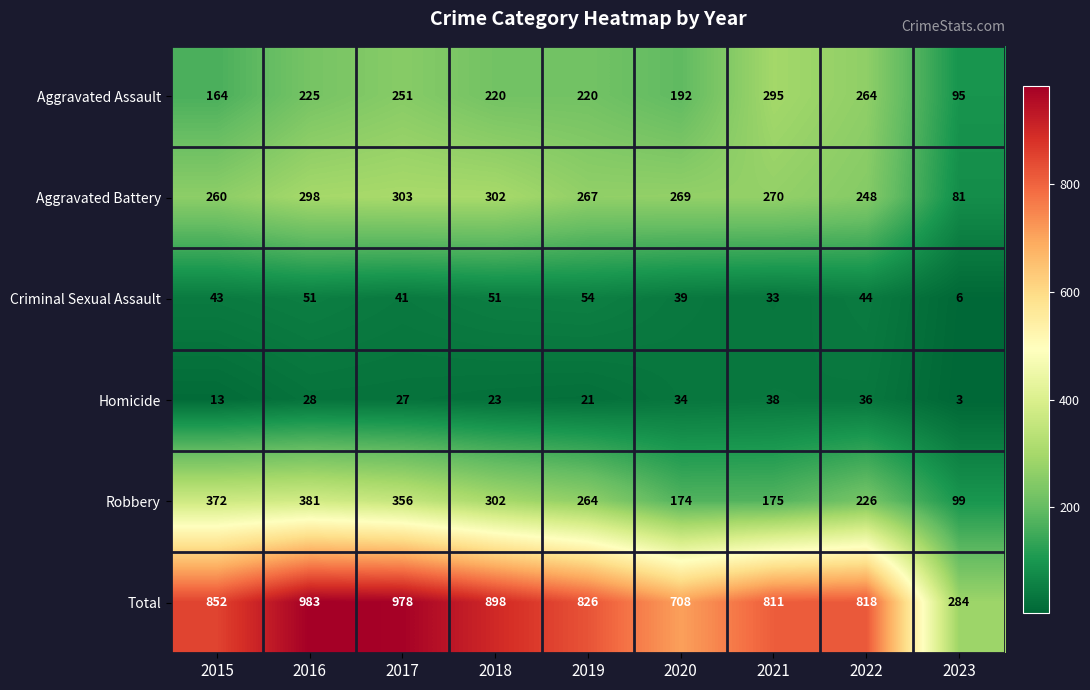

Which category has the highest value across all series?

2016